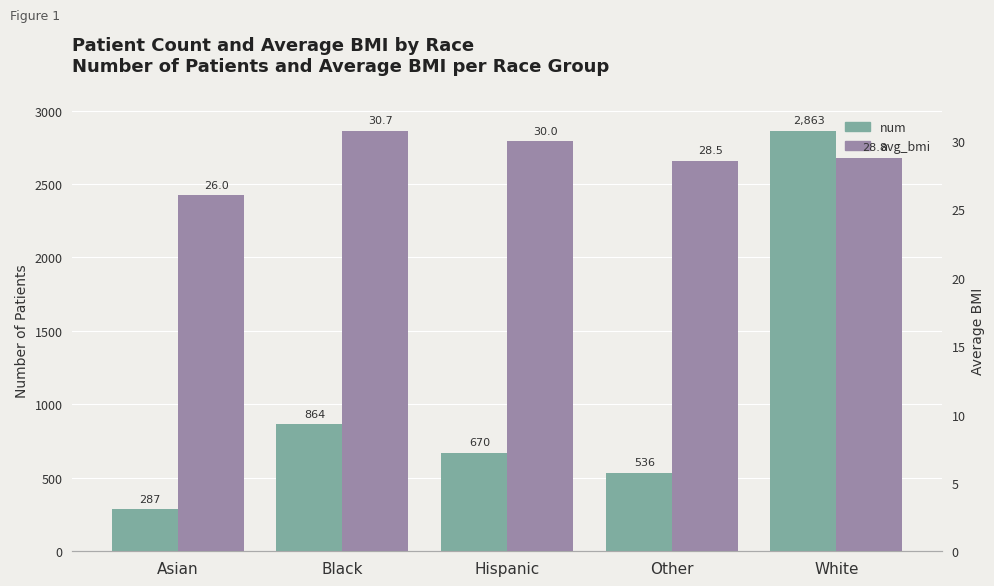

Reading right to left, list all the values displayed in this chart.

num: 2863.0	536.0	670.0	864.0	287.0
avg_bmi: 28.8	28.5	30.0	30.7	26.0